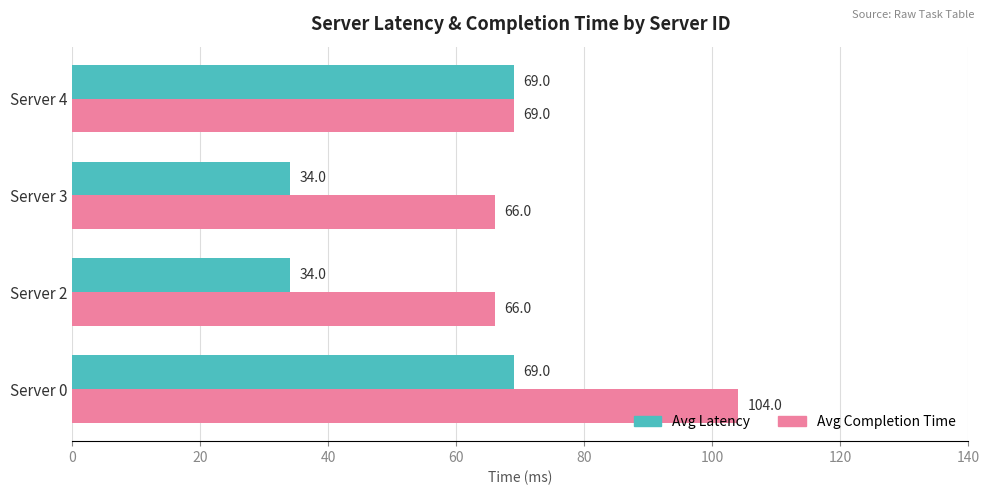

What is the total value across all series at Server 3?

100